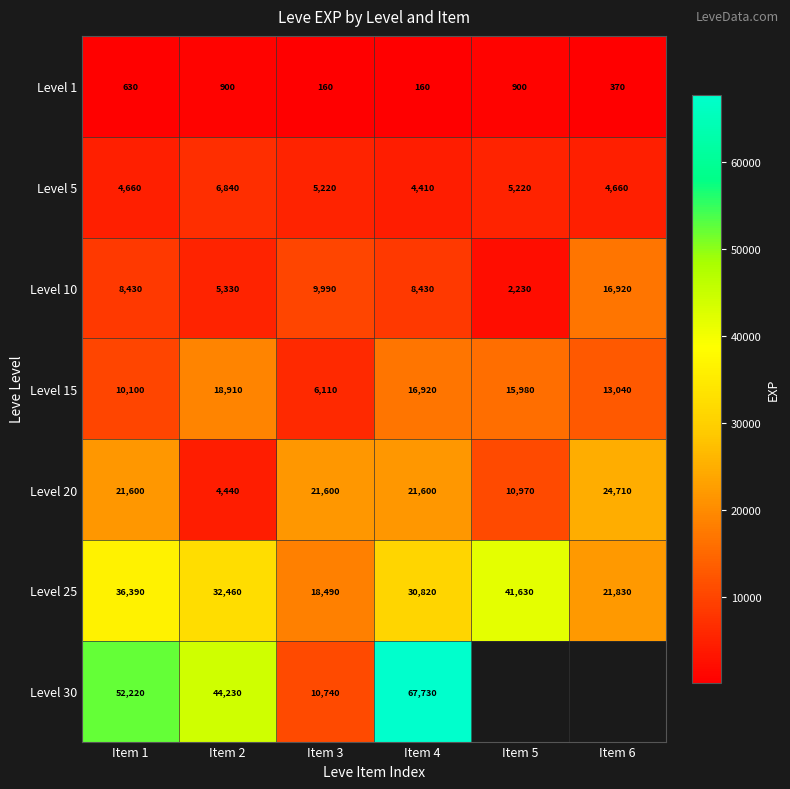

What is the difference between the maximum and second lowest values in the Level 5 series?

2180